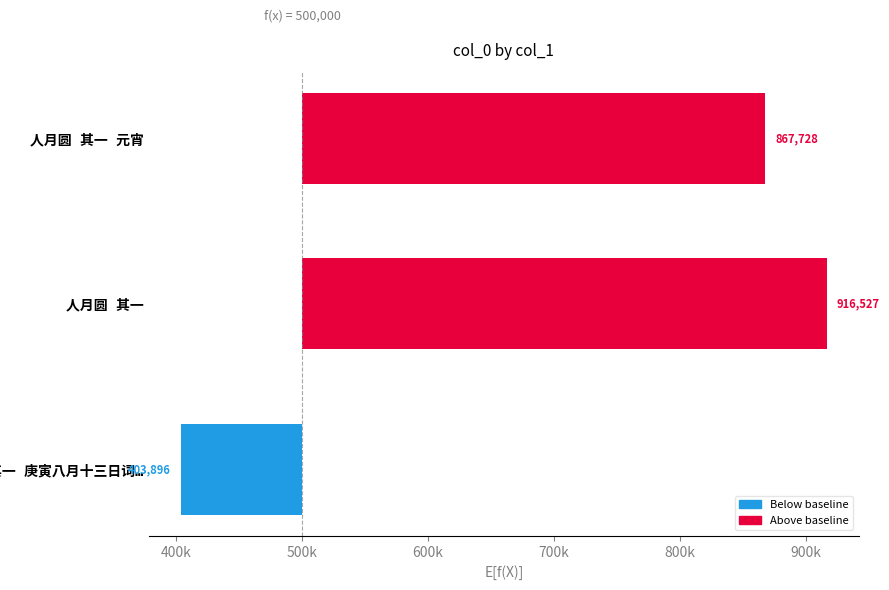

What is the difference between the maximum and minimum values?

512631